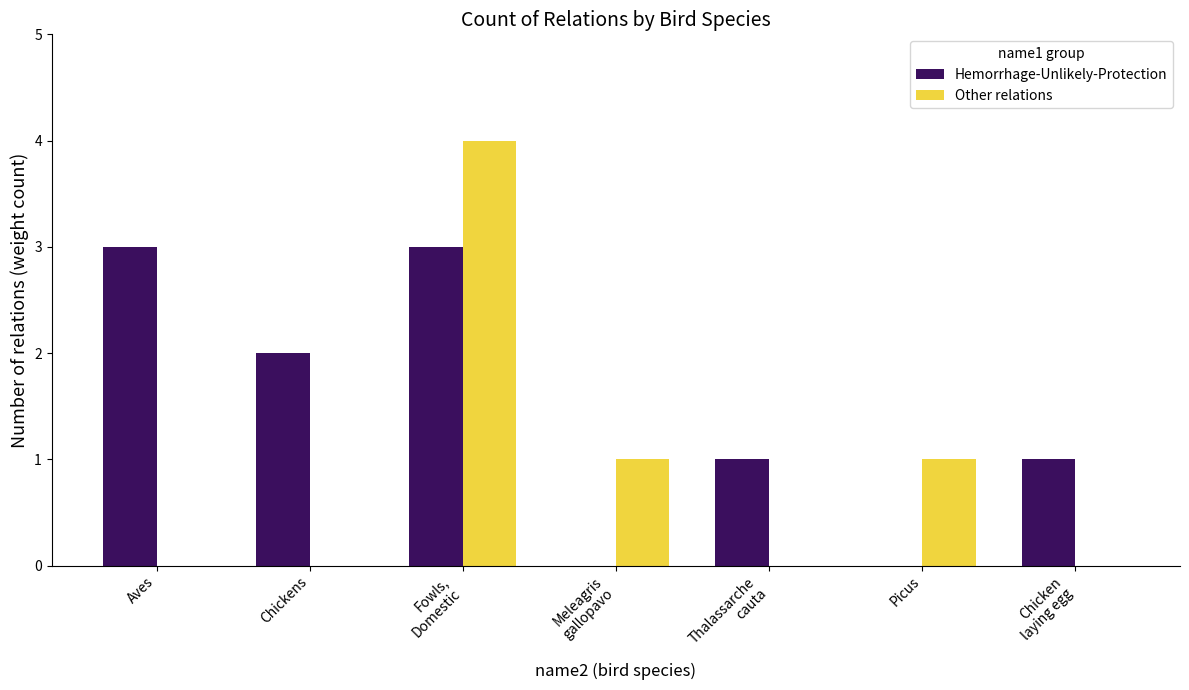

Reading left to right, what are all the values shown in this chart?

Hemorrhage-Unlikely-Protection: Aves=3	Chickens=2	Fowls,
Domestic=3	Meleagris
gallopavo=0	Thalassarche
cauta=1	Picus=0	Chicken
laying egg=1
Other relations: Aves=0	Chickens=0	Fowls,
Domestic=4	Meleagris
gallopavo=1	Thalassarche
cauta=0	Picus=1	Chicken
laying egg=0